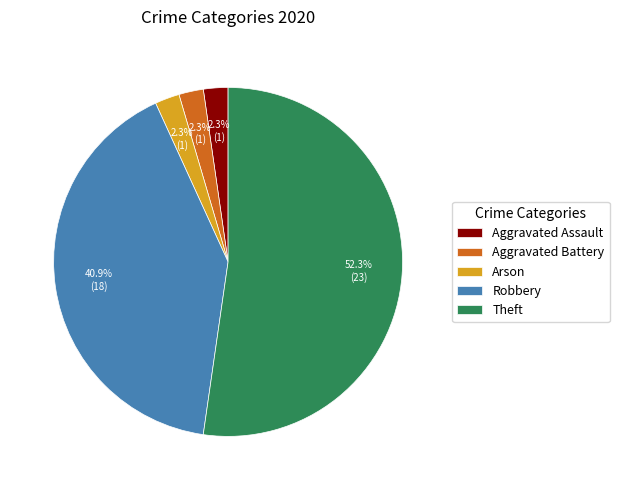

Combined, do Robbery and Aggravated Battery account for over 50%?

No